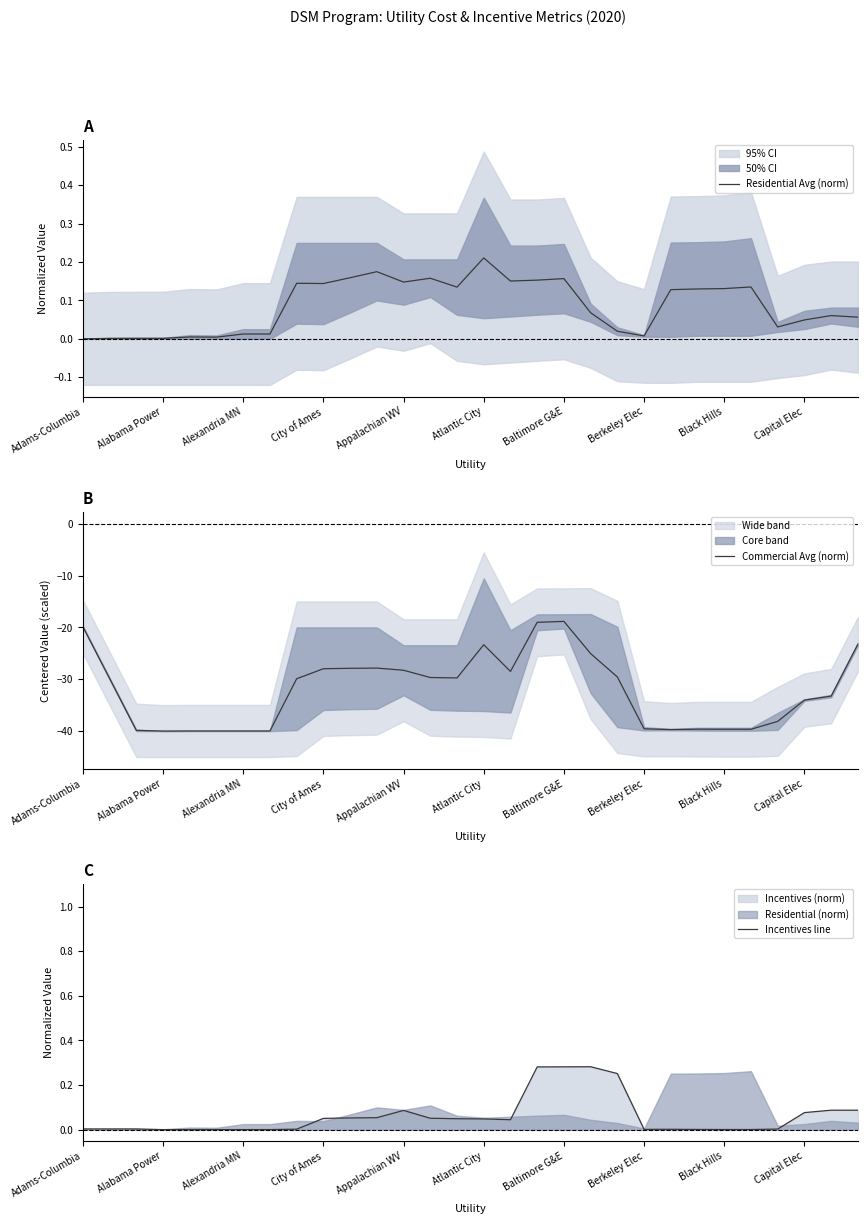

Does the chart display data point markers on the line(s)?

No